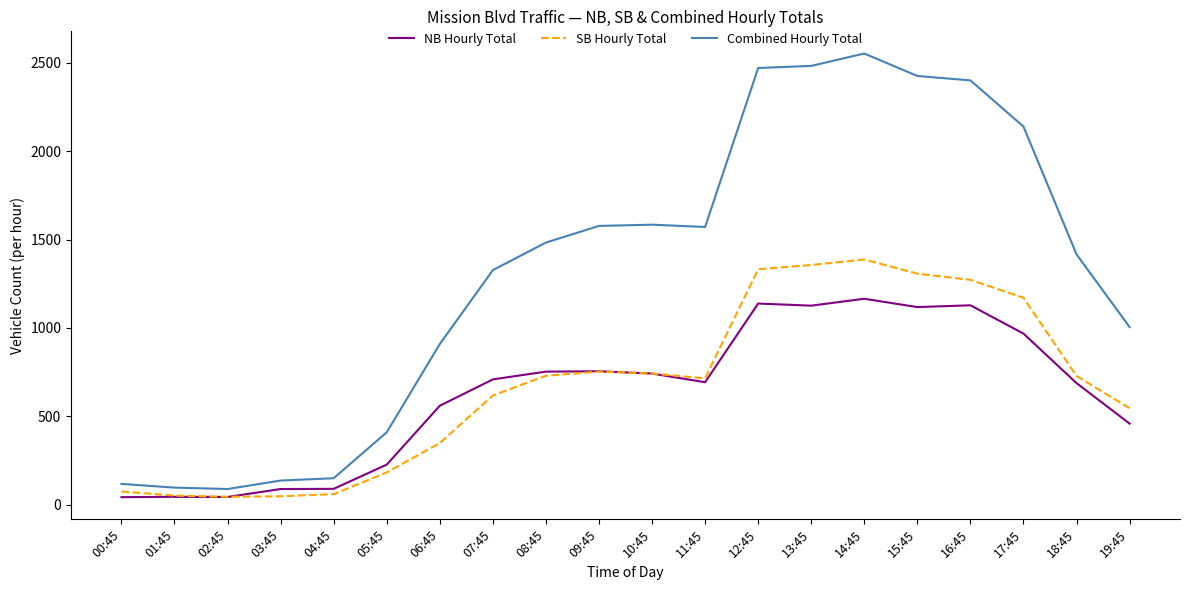

Which series has the widest spread of values?

Combined Hourly Total